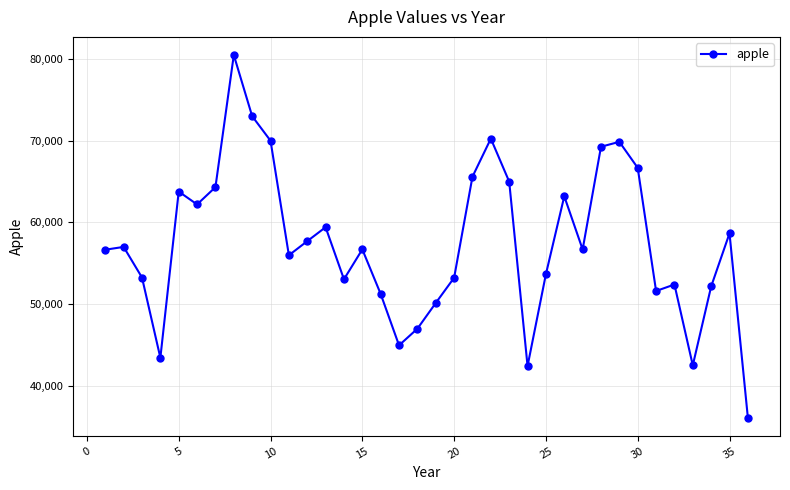

What is the difference between the second highest and second lowest values?

30597